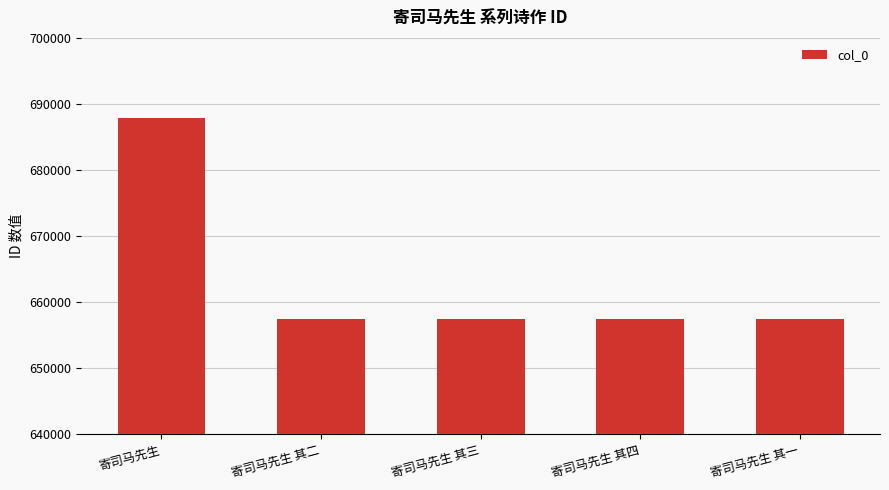

What is the label of the 4th bar from the right?

寄司马先生 其二